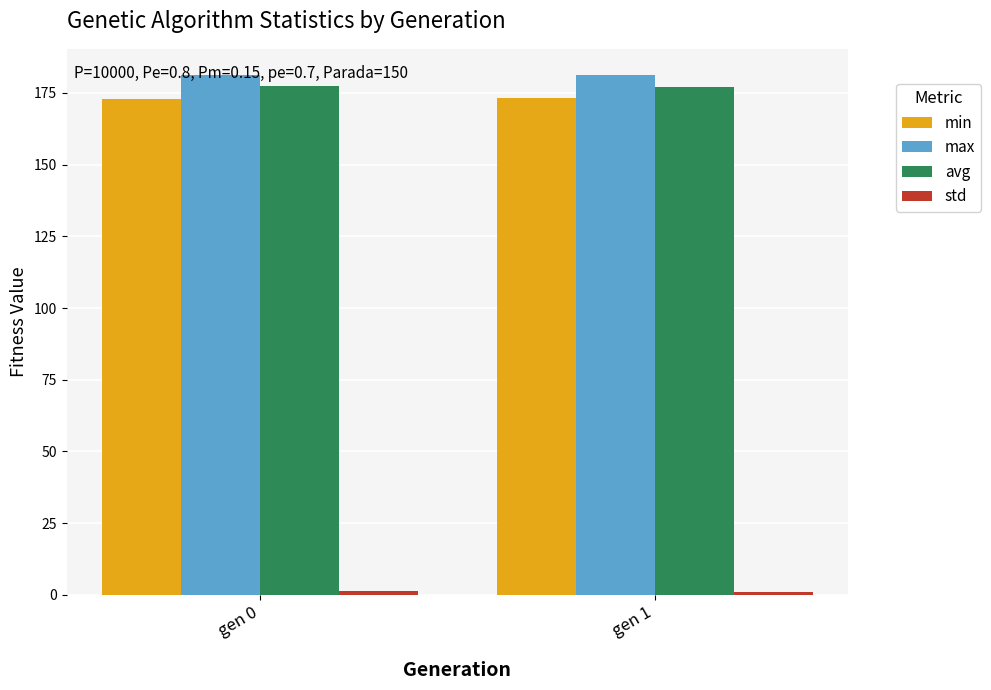

What is the value of the min bar at the 1st from the left?

173.1